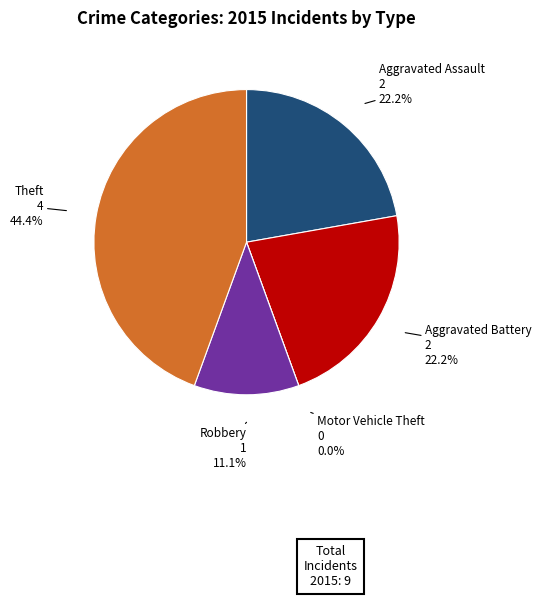

Which slice is the largest?

Theft